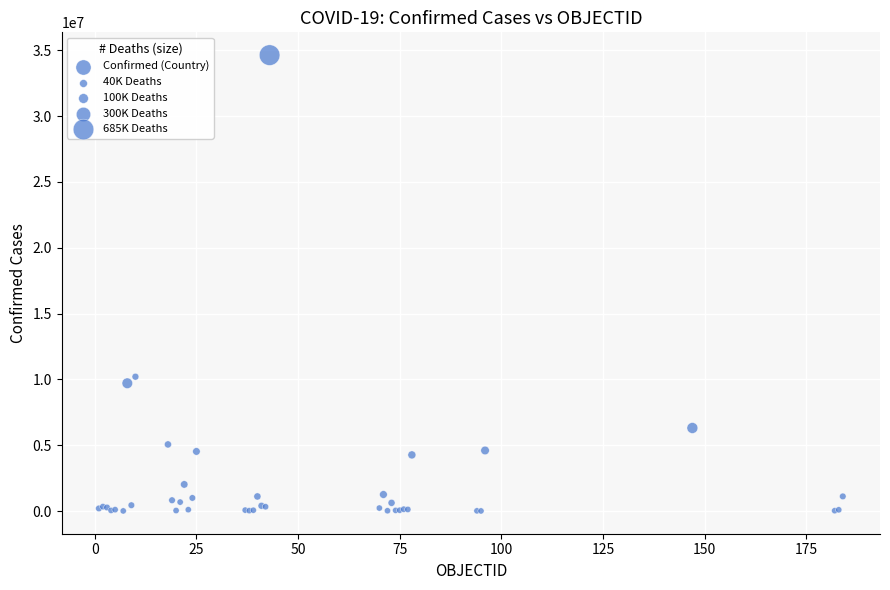

What Y value in the scatter plot is closest to 17316000?

10201791